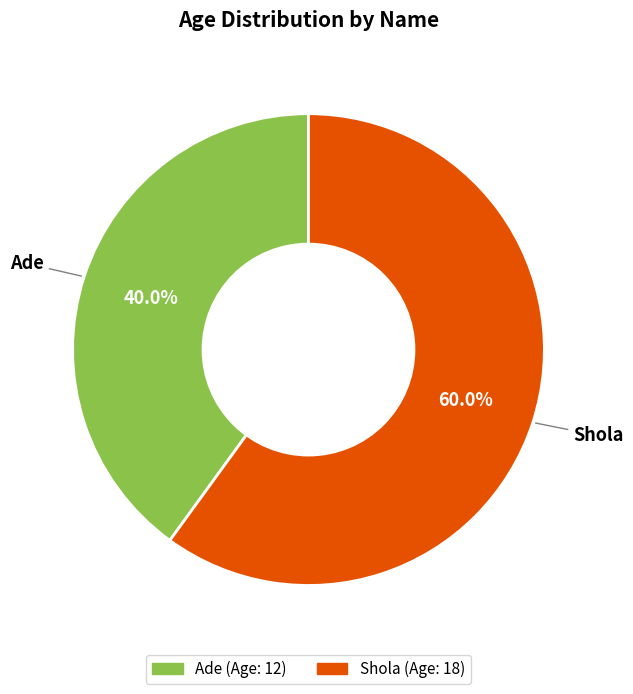

What portion of the pie excludes Shola?

40.0%